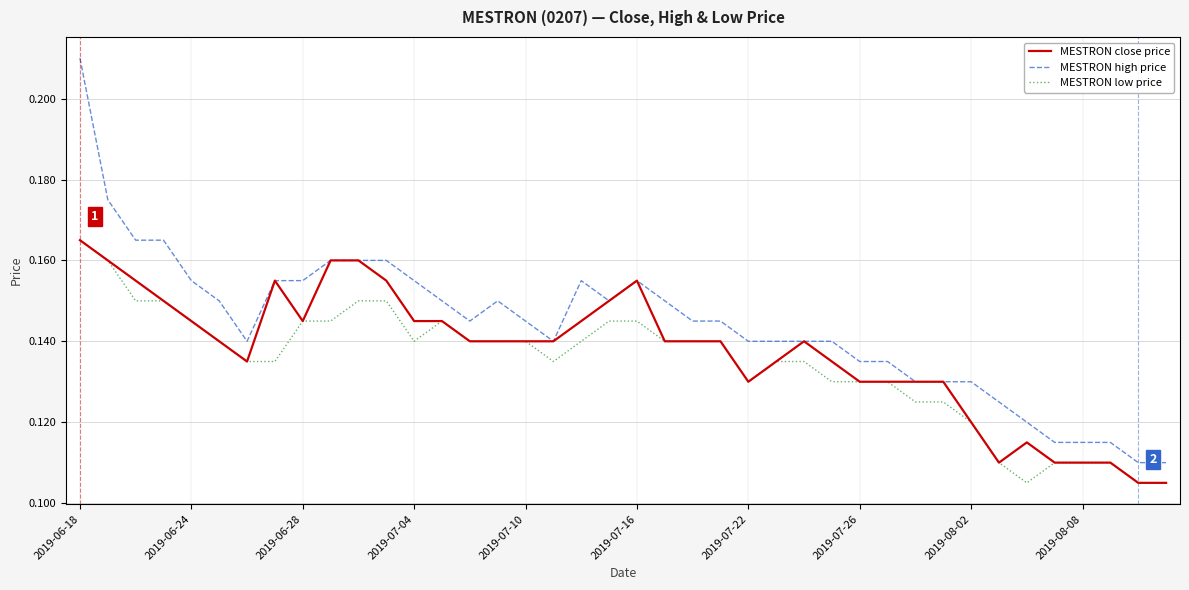

True or false: MESTRON high price and MESTRON low price cross at least once.

False